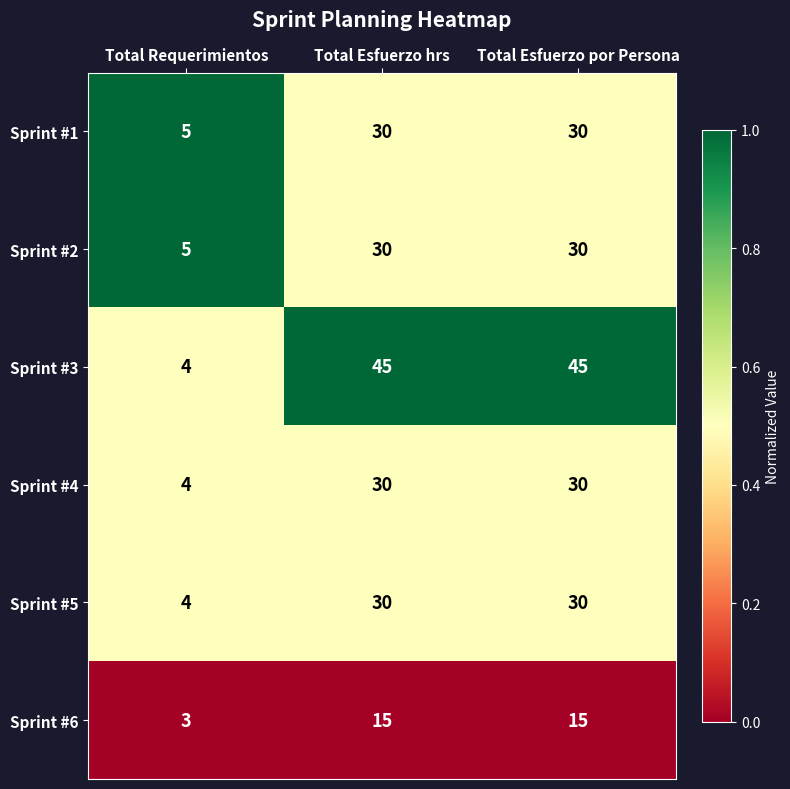

The value of Sprint #1 at Total Esfuerzo por Persona is 7. True or false?

False